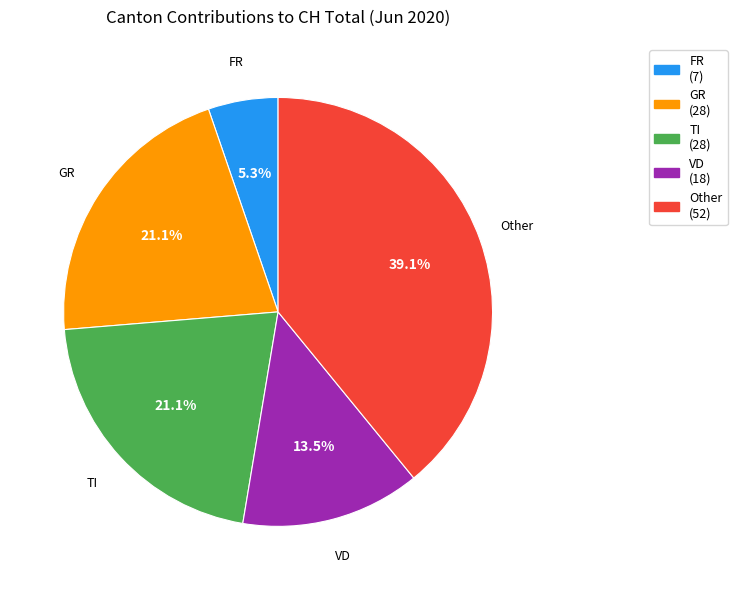

Which has a higher value, GR (28) or FR (7)?

GR (28)